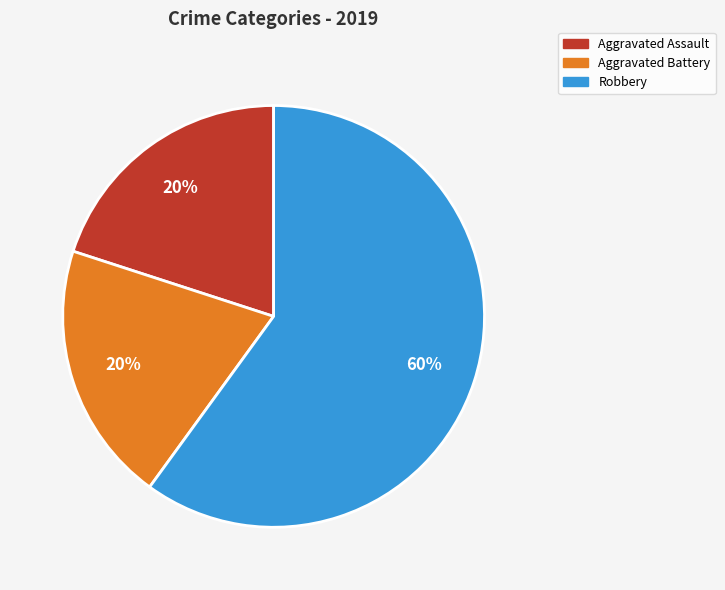

Combined, do Aggravated Battery and Aggravated Assault account for over 50%?

No